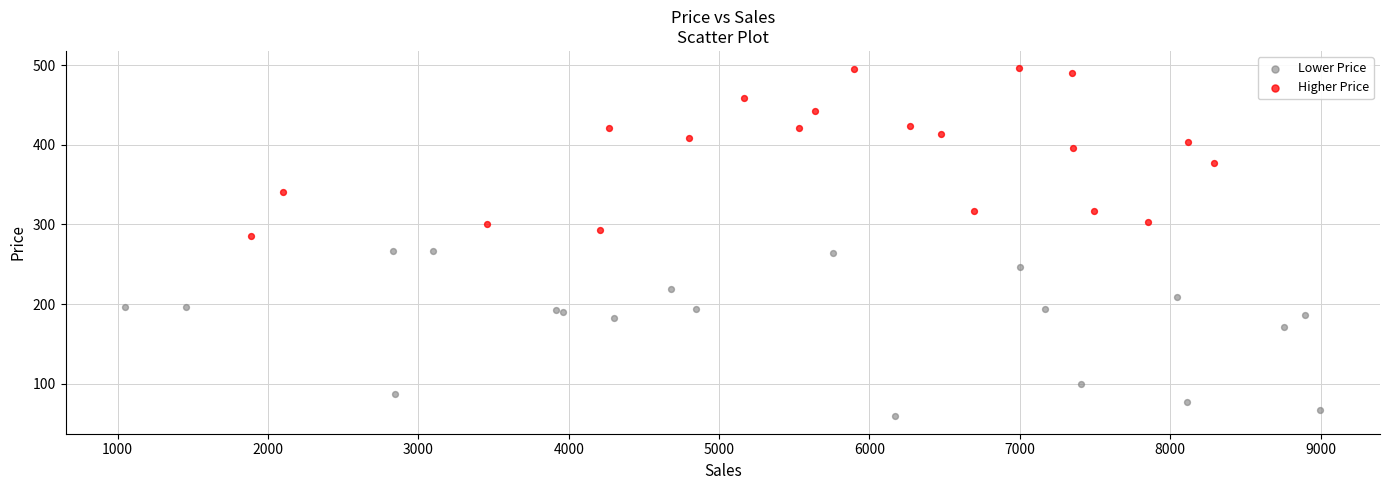

Which series reaches the maximum Y coordinate?

Higher Price